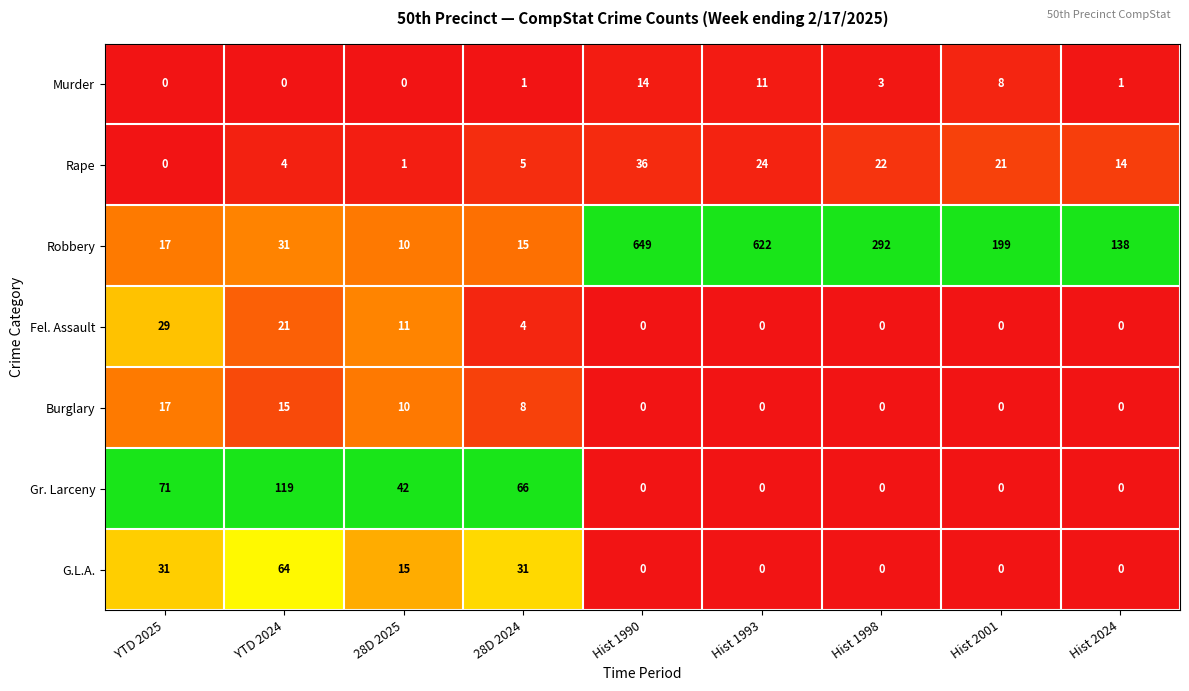

Between 28D 2025 and Hist 1993, which series saw the biggest shift?

Robbery